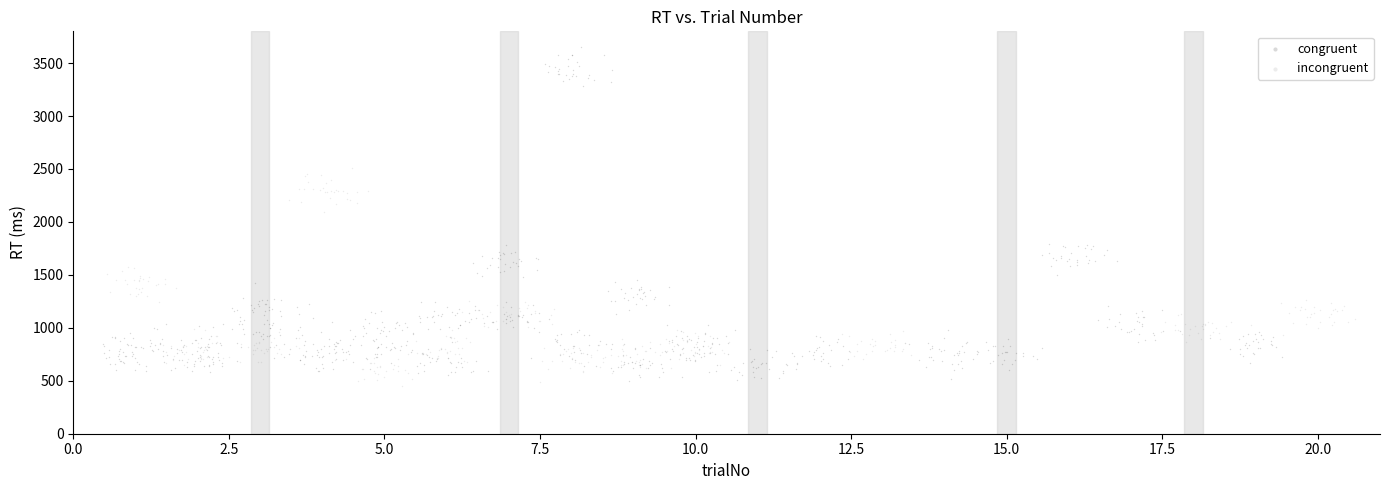

Which series reaches the minimum Y coordinate?

incongruent